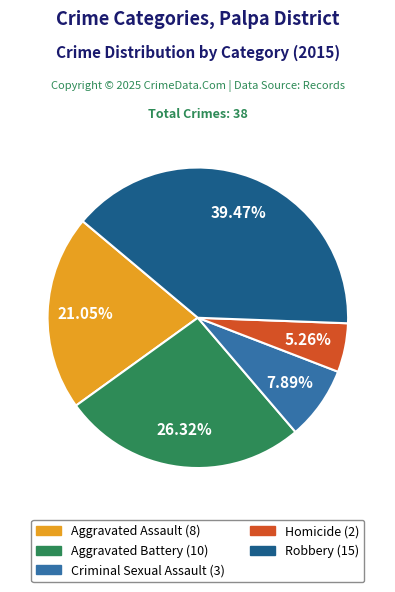

Combined, what portion of the pie is Aggravated Battery and Robbery?

65.8%